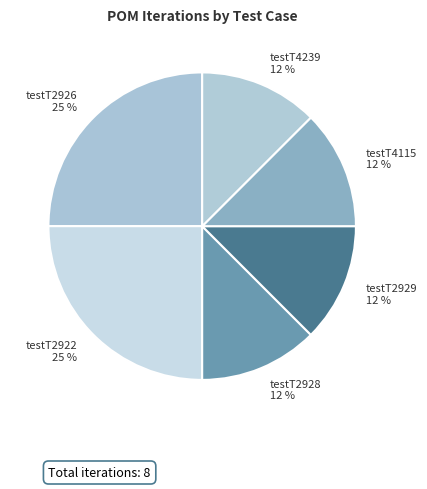

Is it true that testT2929 12 % is 12% of the pie?

True